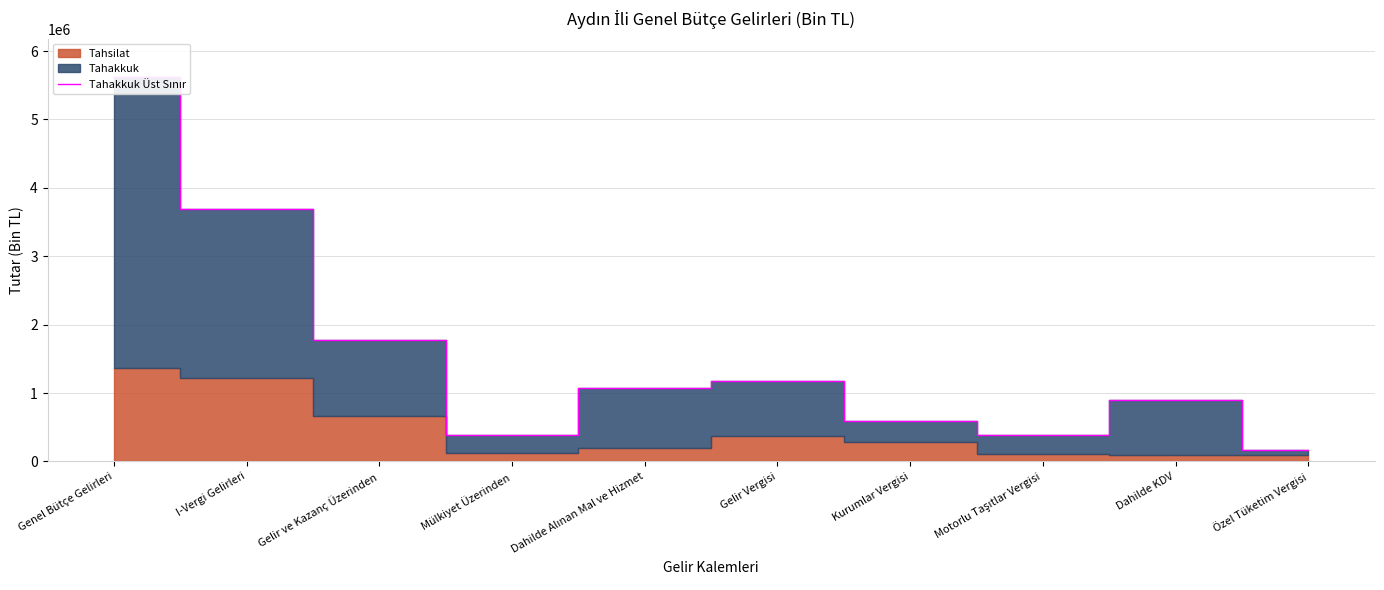

What is the average value?

1576290